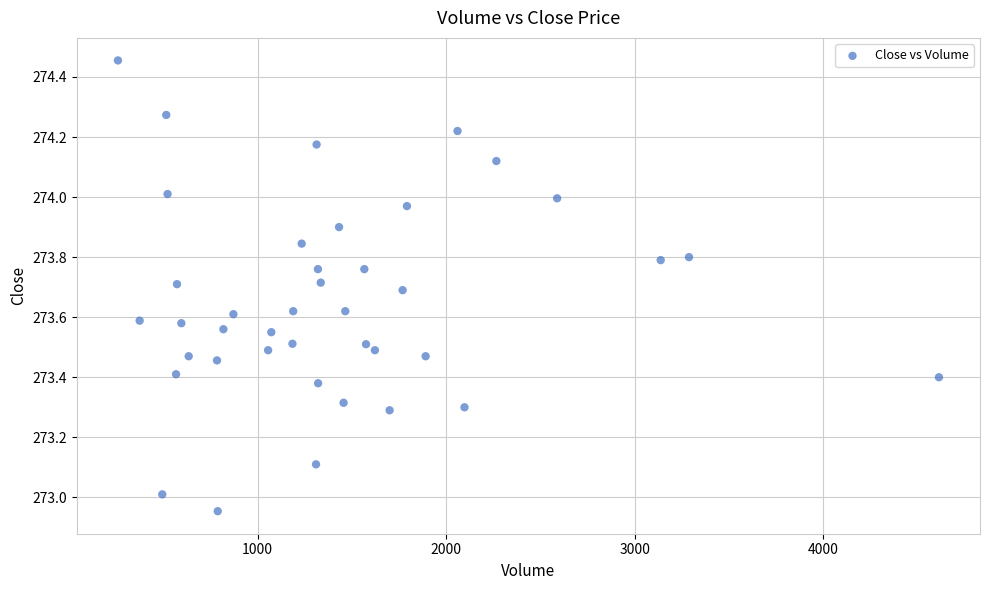

What is the range of Y values (max minus min)?

1.5